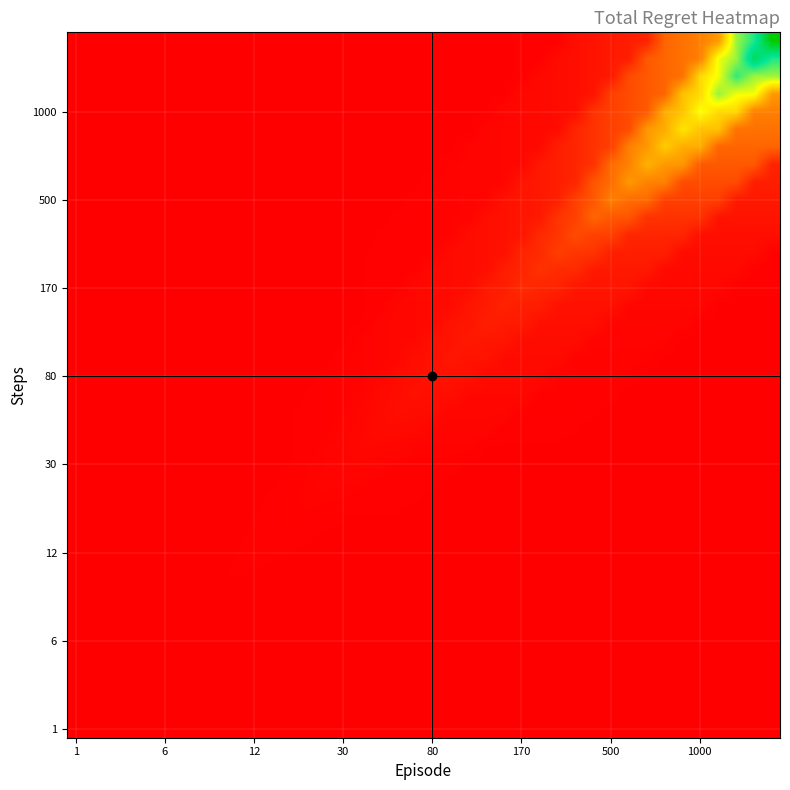

At how many categories does at least one series exceed 1287?

7